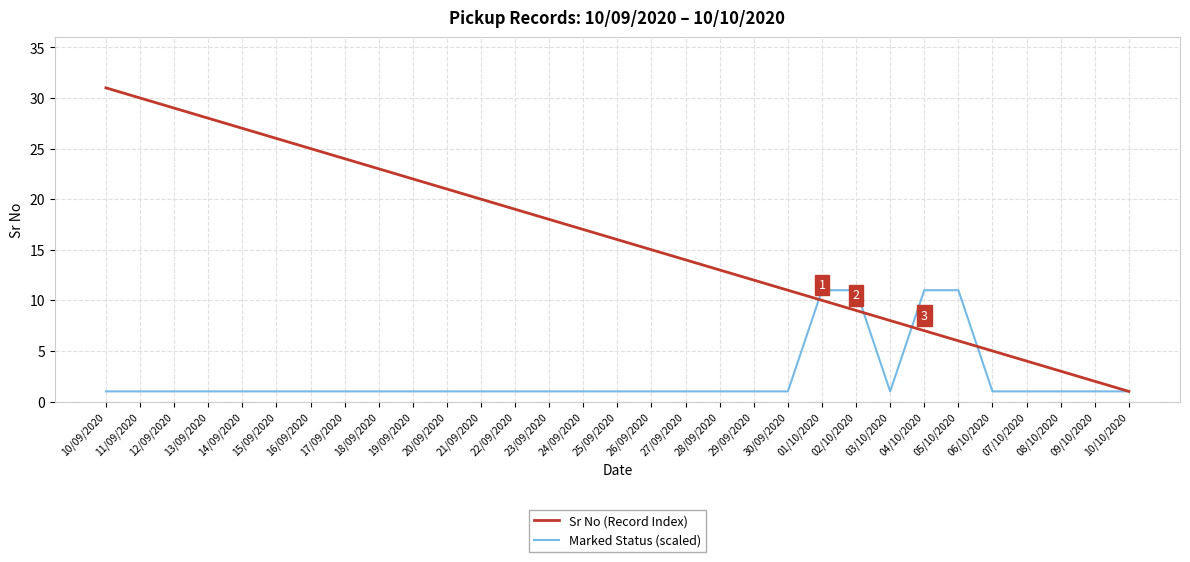

List the labels in order of Sr No (Record Index) value, largest first.

10/09/2020, 11/09/2020, 12/09/2020, 13/09/2020, 14/09/2020, 15/09/2020, 16/09/2020, 17/09/2020, 18/09/2020, 19/09/2020, 20/09/2020, 21/09/2020, 22/09/2020, 23/09/2020, 24/09/2020, 25/09/2020, 26/09/2020, 27/09/2020, 28/09/2020, 29/09/2020, 30/09/2020, 01/10/2020, 02/10/2020, 03/10/2020, 04/10/2020, 05/10/2020, 06/10/2020, 07/10/2020, 08/10/2020, 09/10/2020, 10/10/2020